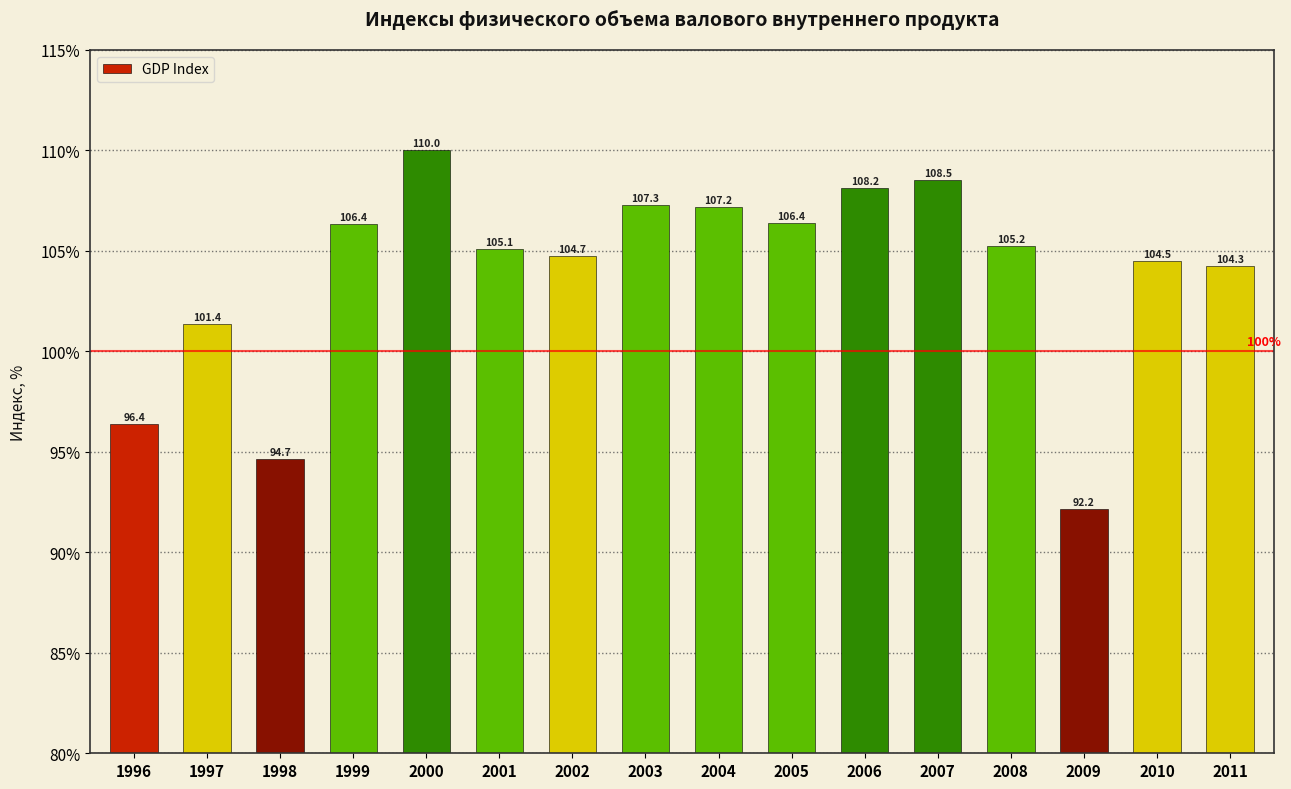

Reading left to right, list all the values displayed in this chart.

1996=96.4	1997=101.4	1998=94.7	1999=106.4	2000=110.0	2001=105.1	2002=104.7	2003=107.3	2004=107.2	2005=106.4	2006=108.2	2007=108.5	2008=105.2	2009=92.2	2010=104.5	2011=104.3